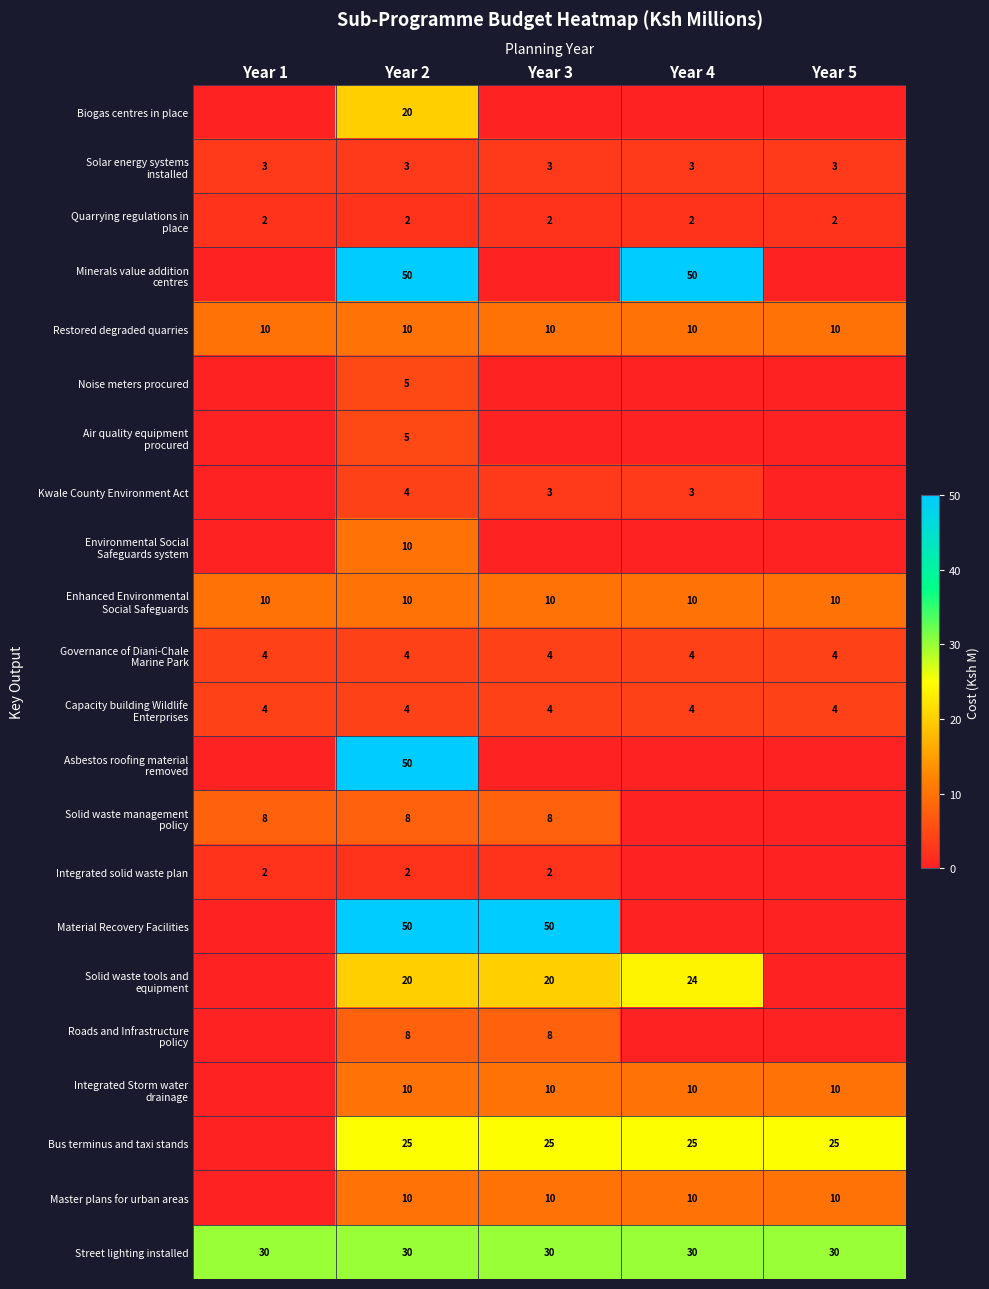

Which has a higher value, Year 5 or Year 2?

Year 2